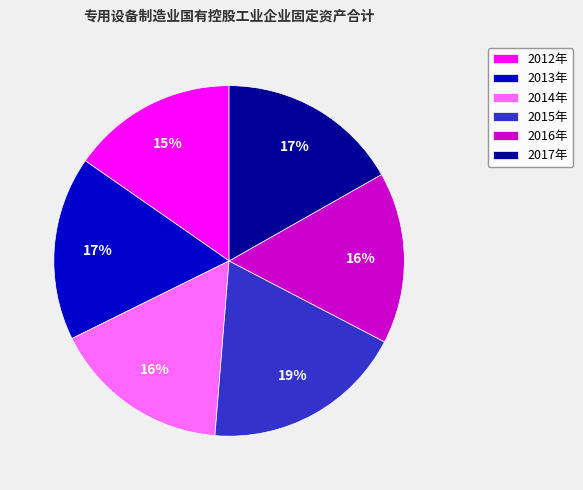

Which category has the smallest portion of the pie?

2012年